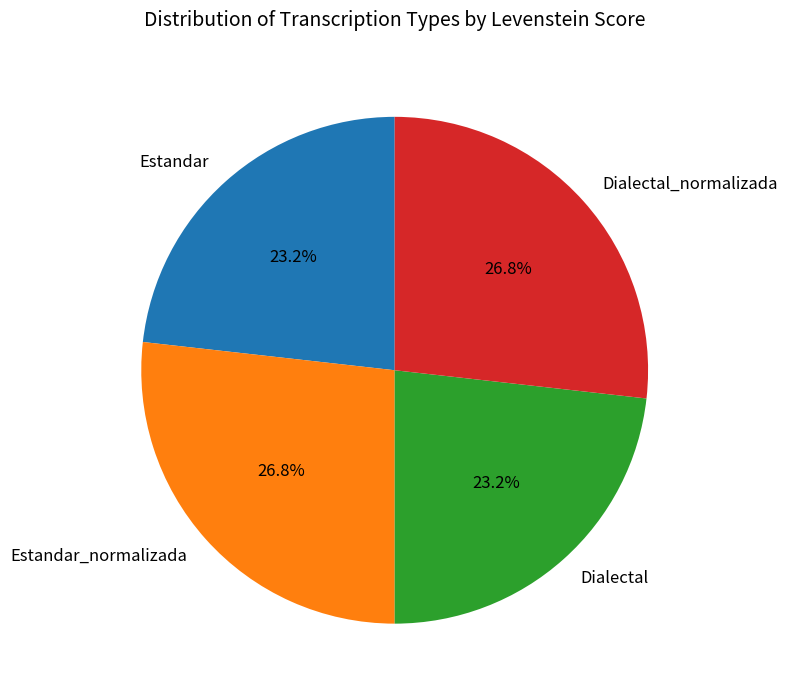

What is the total percentage of Dialectal_normalizada and Estandar?

50.0%